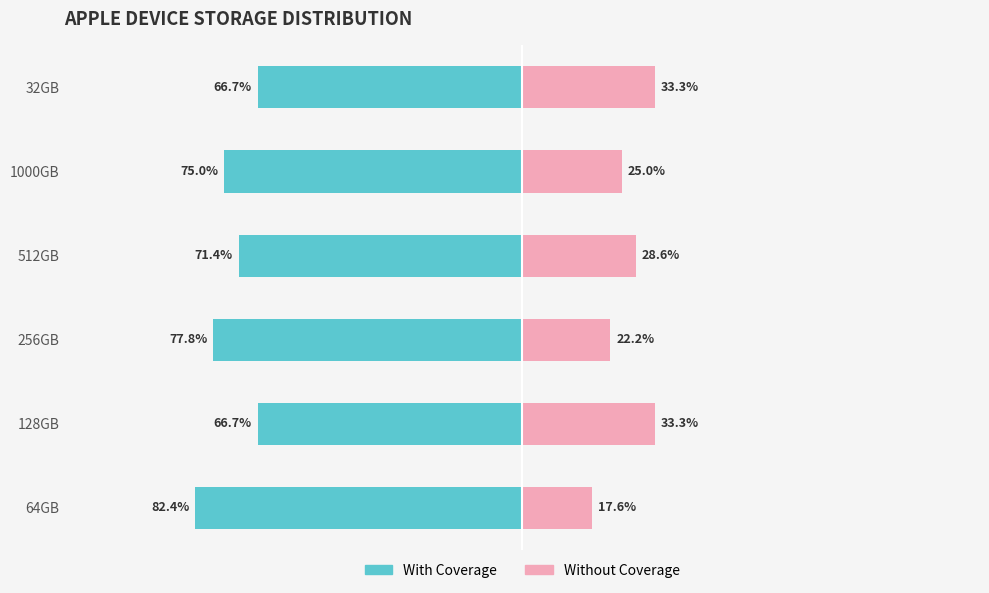

What are all the series names shown in the legend?

With Coverage, Without Coverage